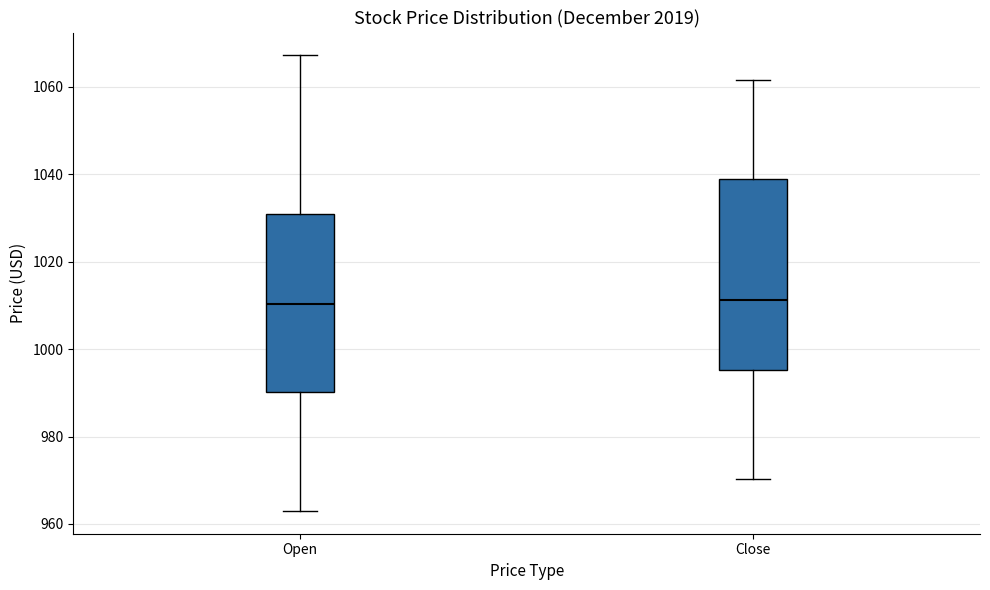

Comparing the boxes themselves (not the whiskers), which one is the tallest?

Close